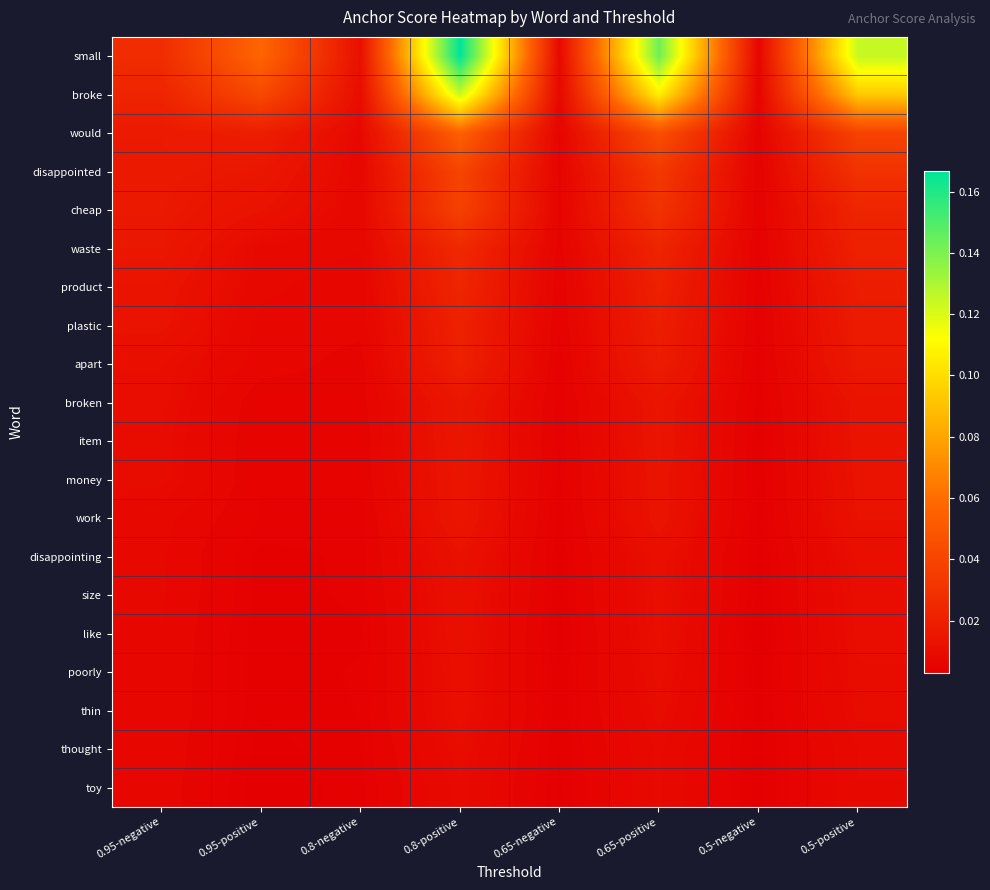

Reading left to right, list all the values displayed in this chart.

small: 0.95-negative=0.0	0.95-positive=0.1	0.8-negative=0.0	0.8-positive=0.2	0.65-negative=0.0	0.65-positive=0.1	0.5-negative=0.0	0.5-positive=0.1
broke: 0.95-negative=0.0	0.95-positive=0.0	0.8-negative=0.0	0.8-positive=0.1	0.65-negative=0.0	0.65-positive=0.1	0.5-negative=0.0	0.5-positive=0.1
would: 0.95-negative=0.0	0.95-positive=0.0	0.8-negative=0.0	0.8-positive=0.1	0.65-negative=0.0	0.65-positive=0.0	0.5-negative=0.0	0.5-positive=0.0
disappointed: 0.95-negative=0.0	0.95-positive=0.0	0.8-negative=0.0	0.8-positive=0.0	0.65-negative=0.0	0.65-positive=0.0	0.5-negative=0.0	0.5-positive=0.0
cheap: 0.95-negative=0.0	0.95-positive=0.0	0.8-negative=0.0	0.8-positive=0.0	0.65-negative=0.0	0.65-positive=0.0	0.5-negative=0.0	0.5-positive=0.0
waste: 0.95-negative=0.0	0.95-positive=0.0	0.8-negative=0.0	0.8-positive=0.0	0.65-negative=0.0	0.65-positive=0.0	0.5-negative=0.0	0.5-positive=0.0
product: 0.95-negative=0.0	0.95-positive=0.0	0.8-negative=0.0	0.8-positive=0.0	0.65-negative=0.0	0.65-positive=0.0	0.5-negative=0.0	0.5-positive=0.0
plastic: 0.95-negative=0.0	0.95-positive=0.0	0.8-negative=0.0	0.8-positive=0.0	0.65-negative=0.0	0.65-positive=0.0	0.5-negative=0.0	0.5-positive=0.0
apart: 0.95-negative=0.0	0.95-positive=0.0	0.8-negative=0.0	0.8-positive=0.0	0.65-negative=0.0	0.65-positive=0.0	0.5-negative=0.0	0.5-positive=0.0
broken: 0.95-negative=0.0	0.95-positive=0.0	0.8-negative=0.0	0.8-positive=0.0	0.65-negative=0.0	0.65-positive=0.0	0.5-negative=0.0	0.5-positive=0.0
item: 0.95-negative=0.0	0.95-positive=0.0	0.8-negative=0.0	0.8-positive=0.0	0.65-negative=0.0	0.65-positive=0.0	0.5-negative=0.0	0.5-positive=0.0
money: 0.95-negative=0.0	0.95-positive=0.0	0.8-negative=0.0	0.8-positive=0.0	0.65-negative=0.0	0.65-positive=0.0	0.5-negative=0.0	0.5-positive=0.0
work: 0.95-negative=0.0	0.95-positive=0.0	0.8-negative=0.0	0.8-positive=0.0	0.65-negative=0.0	0.65-positive=0.0	0.5-negative=0.0	0.5-positive=0.0
disappointing: 0.95-negative=0.0	0.95-positive=0.0	0.8-negative=0.0	0.8-positive=0.0	0.65-negative=0.0	0.65-positive=0.0	0.5-negative=0.0	0.5-positive=0.0
size: 0.95-negative=0.0	0.95-positive=0.0	0.8-negative=0.0	0.8-positive=0.0	0.65-negative=0.0	0.65-positive=0.0	0.5-negative=0.0	0.5-positive=0.0
like: 0.95-negative=0.0	0.95-positive=0.0	0.8-negative=0.0	0.8-positive=0.0	0.65-negative=0.0	0.65-positive=0.0	0.5-negative=0.0	0.5-positive=0.0
poorly: 0.95-negative=0.0	0.95-positive=0.0	0.8-negative=0.0	0.8-positive=0.0	0.65-negative=0.0	0.65-positive=0.0	0.5-negative=0.0	0.5-positive=0.0
thin: 0.95-negative=0.0	0.95-positive=0.0	0.8-negative=0.0	0.8-positive=0.0	0.65-negative=0.0	0.65-positive=0.0	0.5-negative=0.0	0.5-positive=0.0
thought: 0.95-negative=0.0	0.95-positive=0.0	0.8-negative=0.0	0.8-positive=0.0	0.65-negative=0.0	0.65-positive=0.0	0.5-negative=0.0	0.5-positive=0.0
toy: 0.95-negative=0.0	0.95-positive=0.0	0.8-negative=0.0	0.8-positive=0.0	0.65-negative=0.0	0.65-positive=0.0	0.5-negative=0.0	0.5-positive=0.0